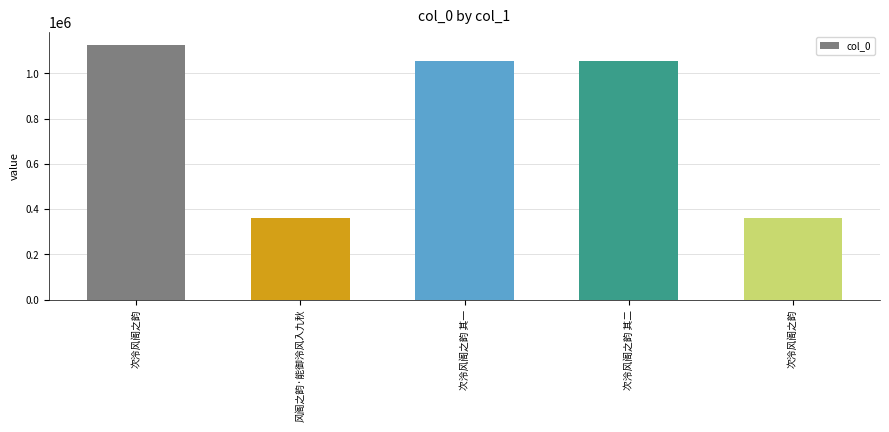

Where does the data first go above 1054954?

次泠风阁之韵